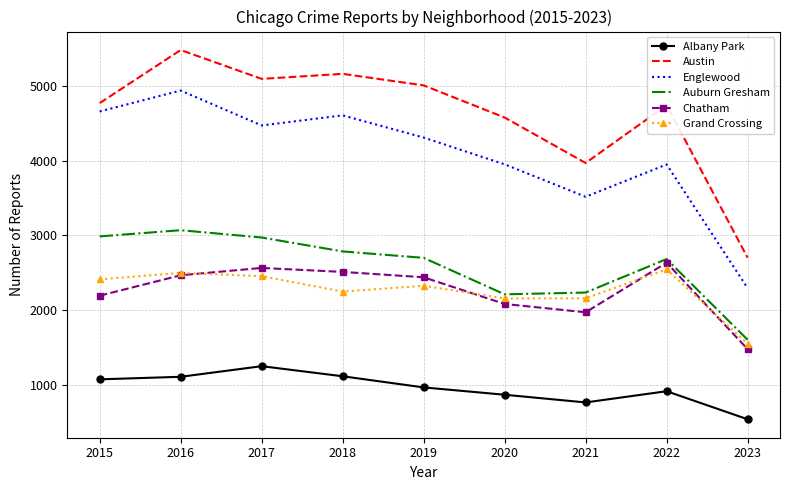

Which series changed the most between 2015 and 2023?

Englewood